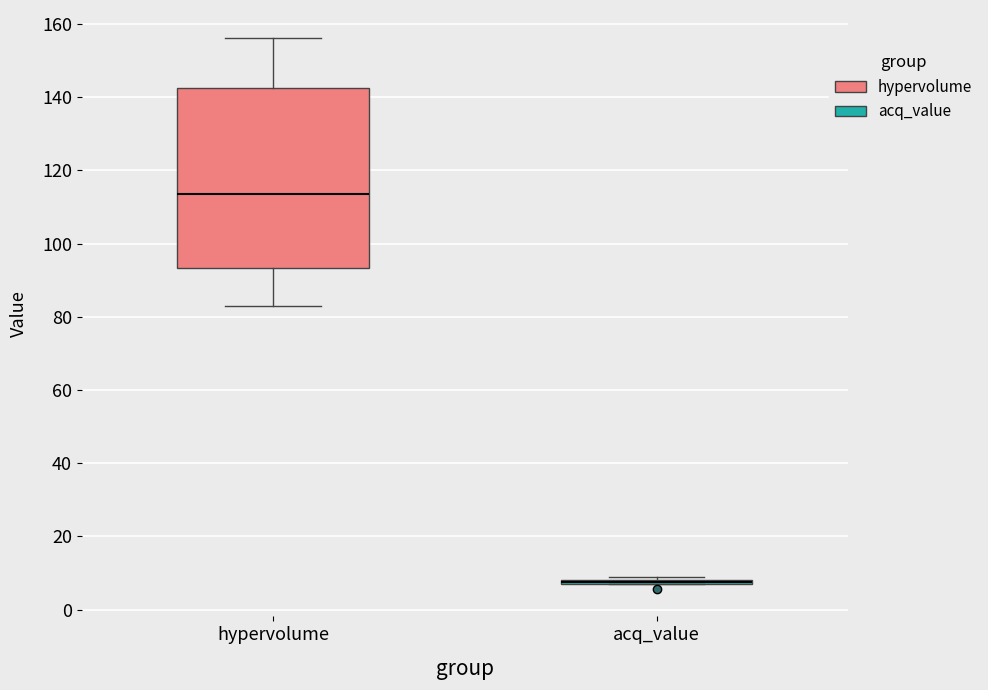

Reading left to right, read every box against the y-axis: the position of its median line, the range the box covers, and the ends of its whiskers. The values are not printed on the chart, so give them approximately, as read against the axis.

hypervolume: median 114, box 94 to 142, whiskers 84 to 156
acq_value: box collapsed to a line at 8, whiskers 6 to 8